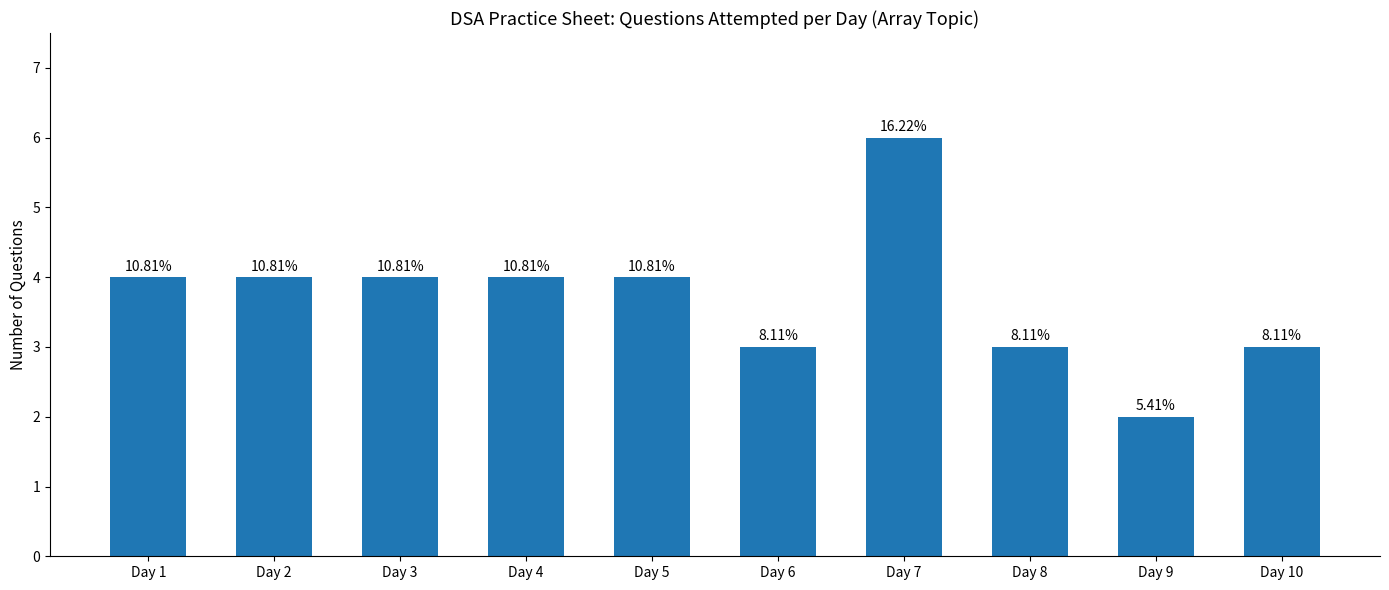

What is the change in value from Day 2 to Day 10?

-1